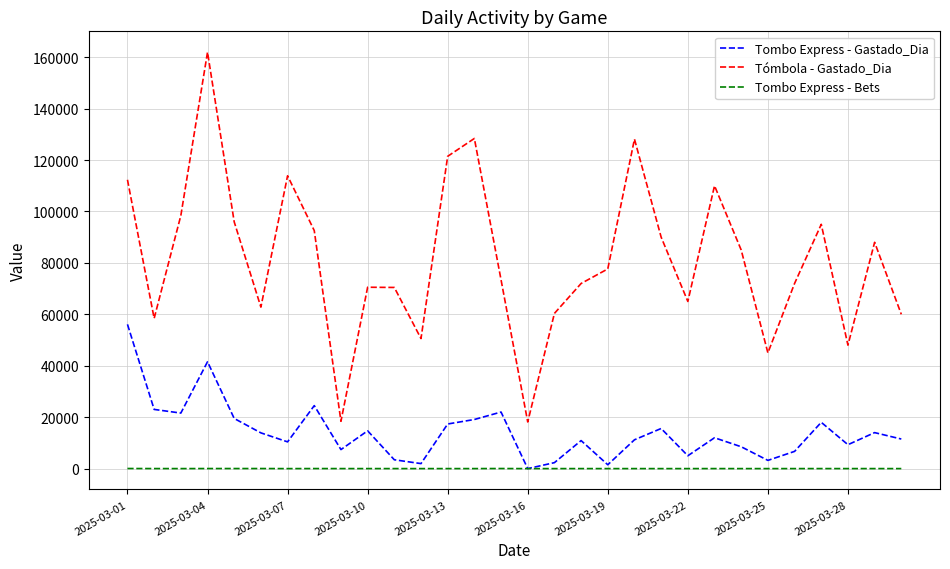

Rank the series by their average value, from highest to lowest.

Tómbola - Gastado_Dia, Tombo Express - Gastado_Dia, Tombo Express - Bets